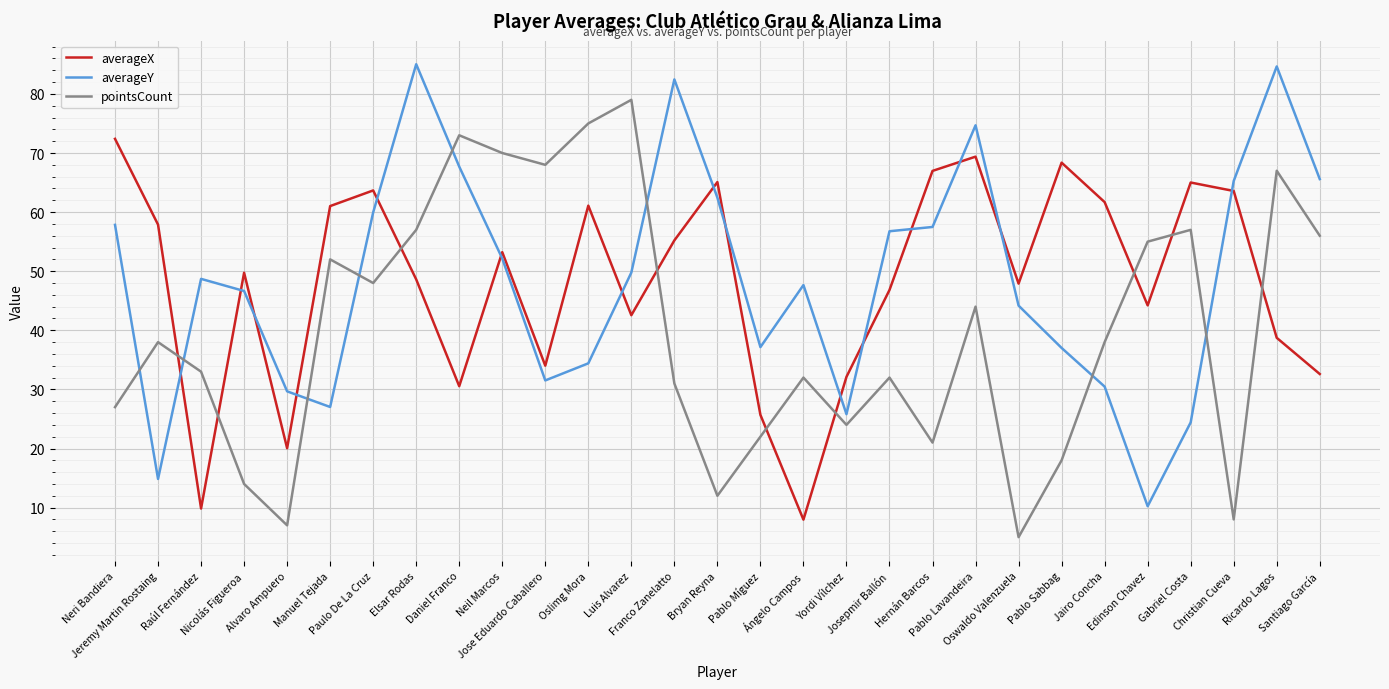

What is the maximum value for pointsCount?

79.0